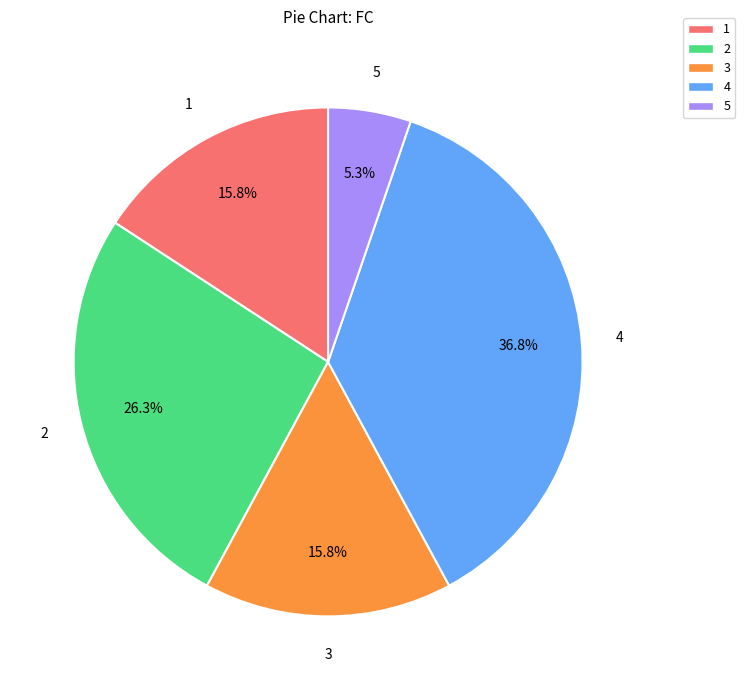

How many segments does this pie chart have?

5